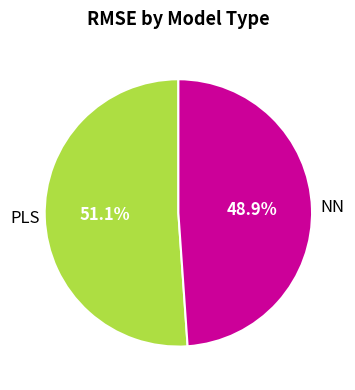

Does any single category account for the majority?

Yes